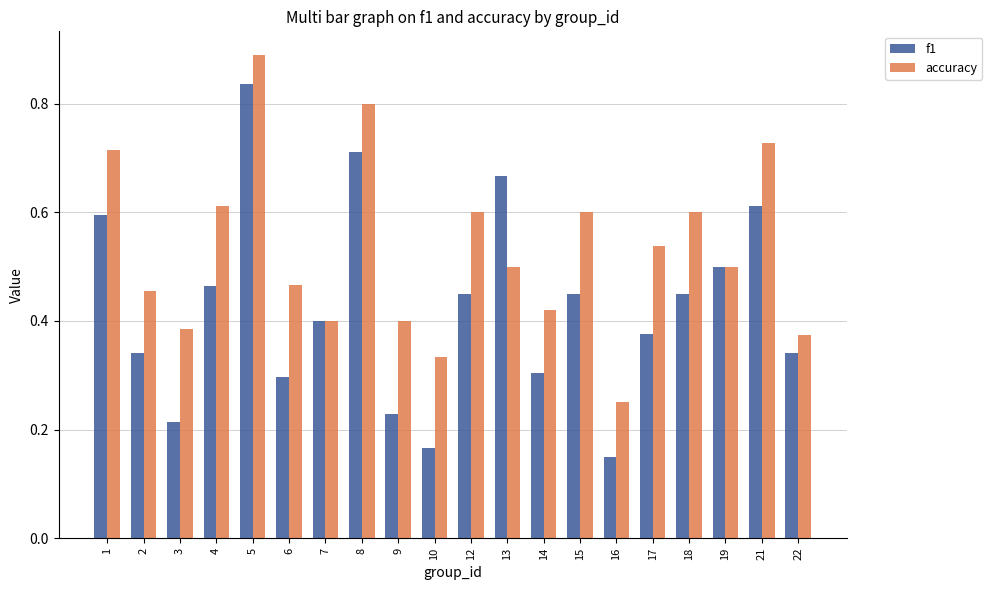

What are all the series names shown in the legend?

f1, accuracy